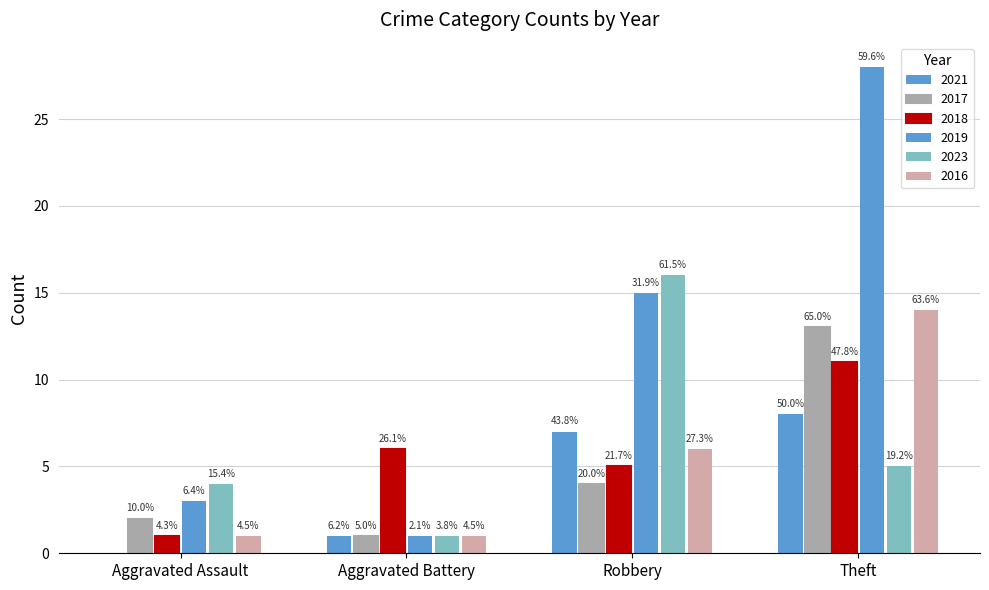

Does the chart contain stacked bars?

No